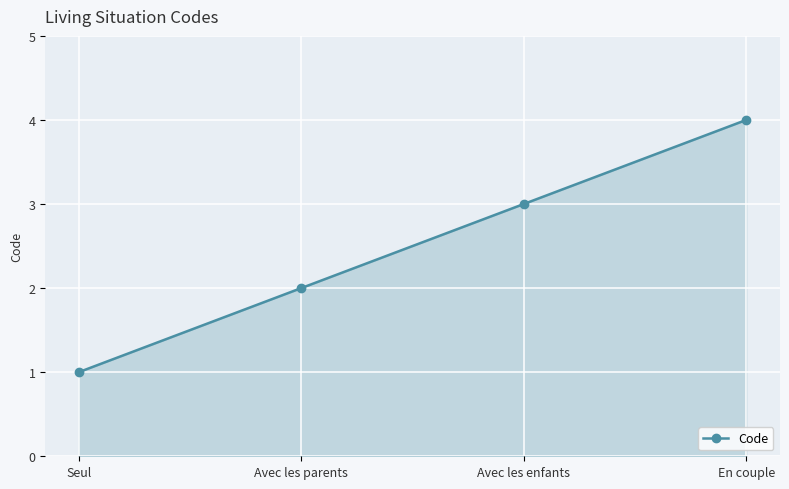

What is the difference between the values at Avec les parents and En couple?

2